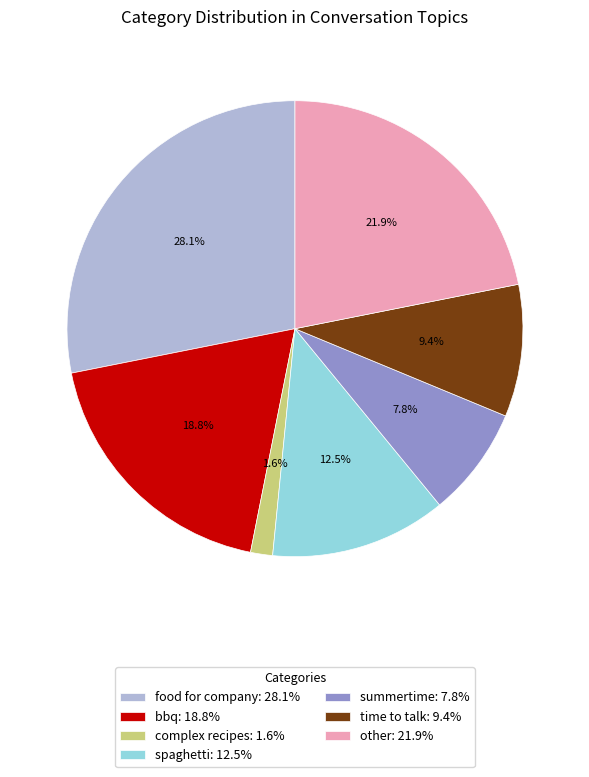

What is the total percentage of time to talk and summertime?

17.2%